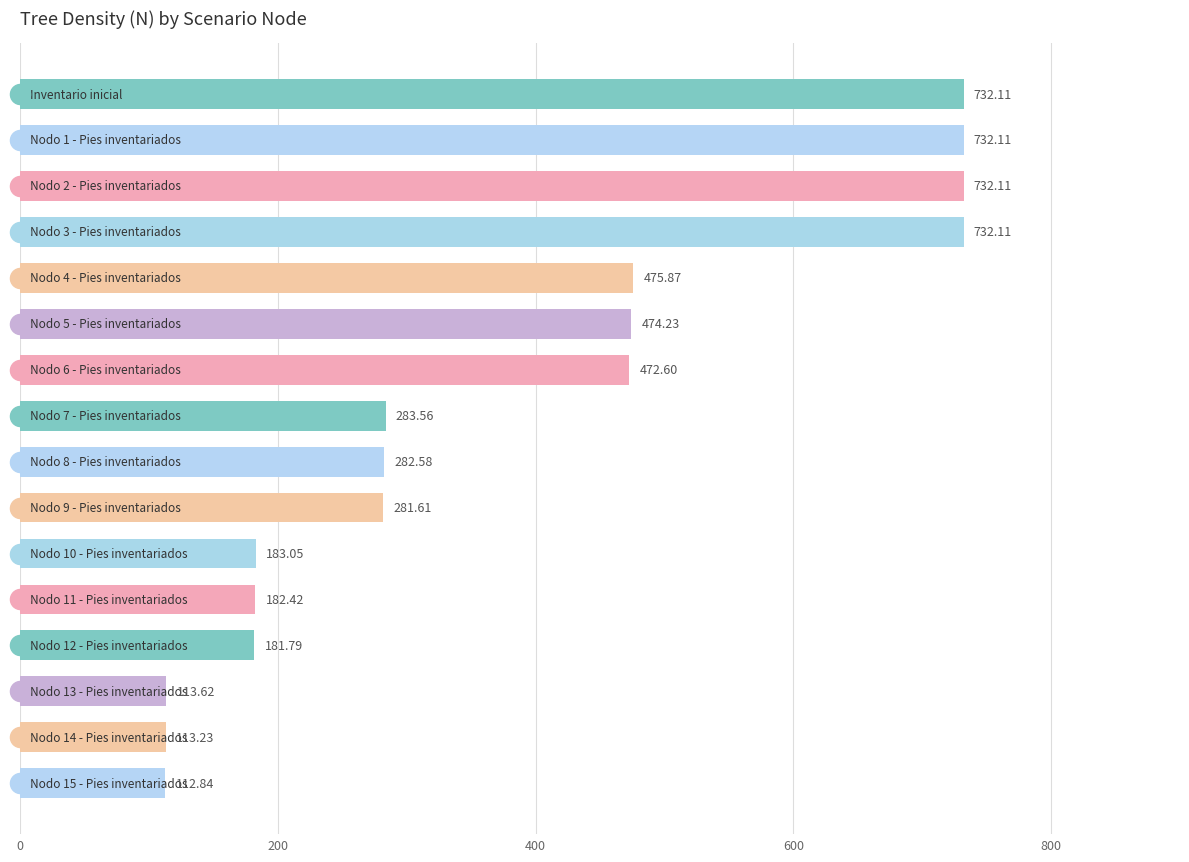

What is the average value?

380.4